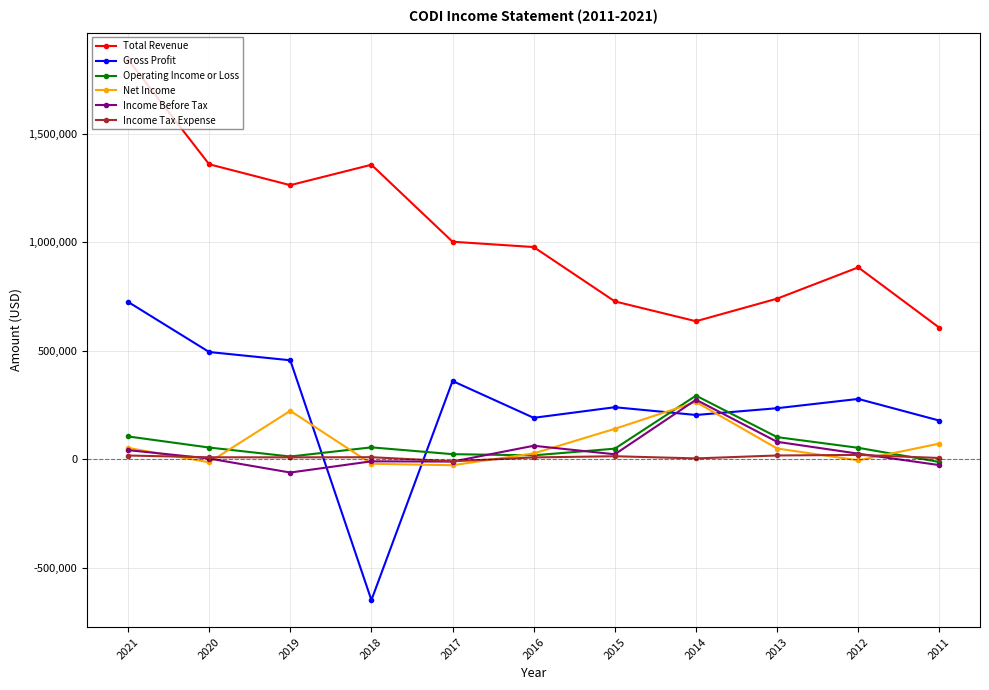

Which label corresponds to the smallest value in the chart?

2018